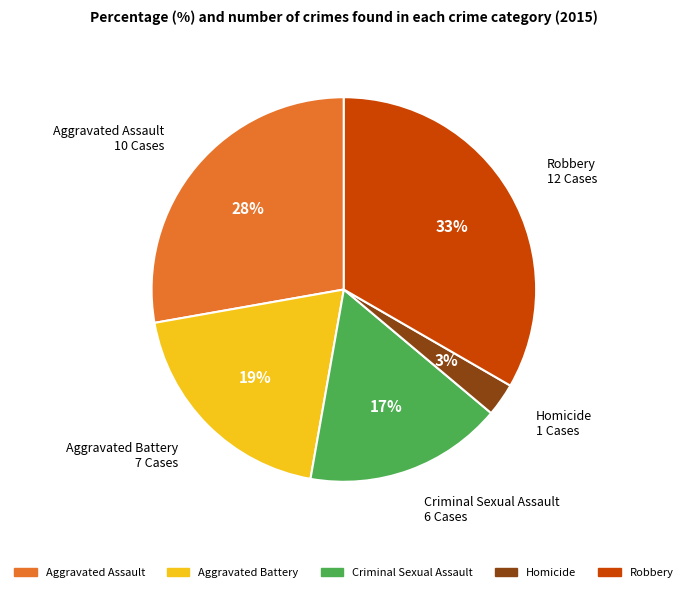

Which category has the smallest portion of the pie?

Homicide